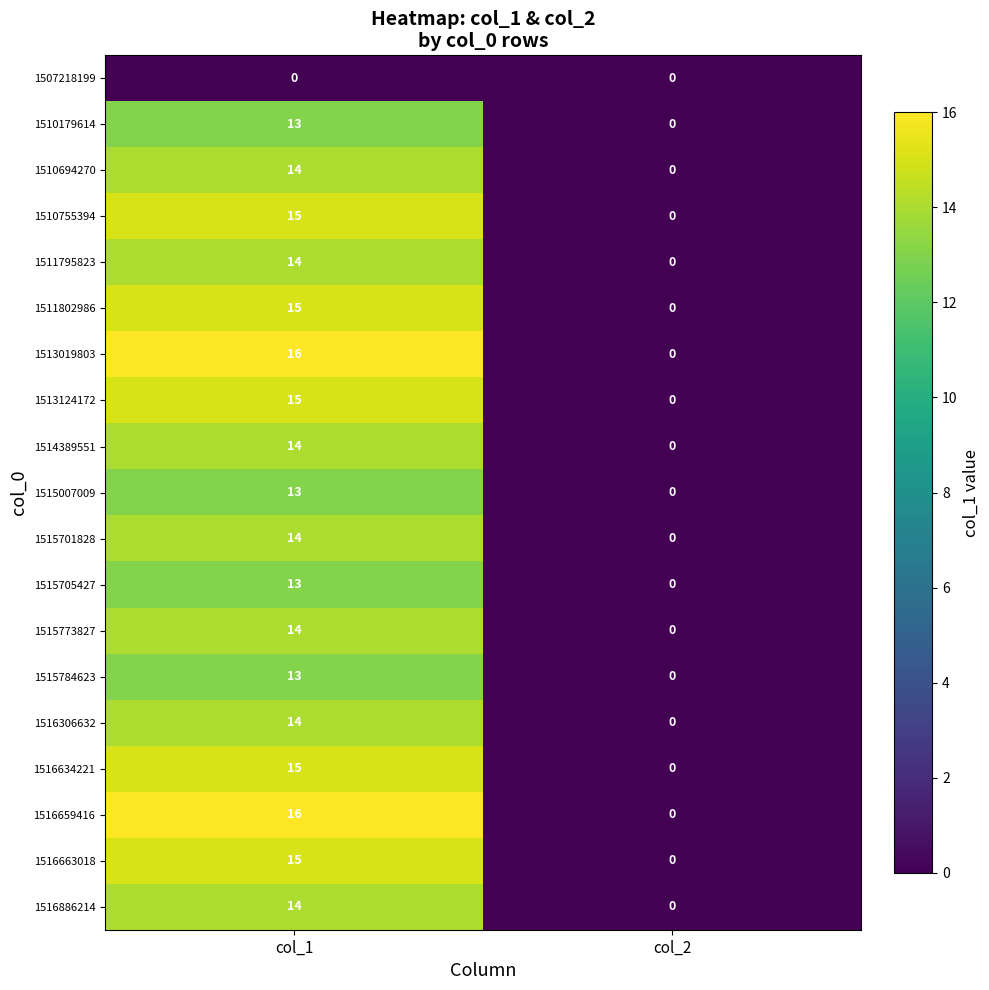

True or false: 1516306632 has a value of 14 at col_1.

True